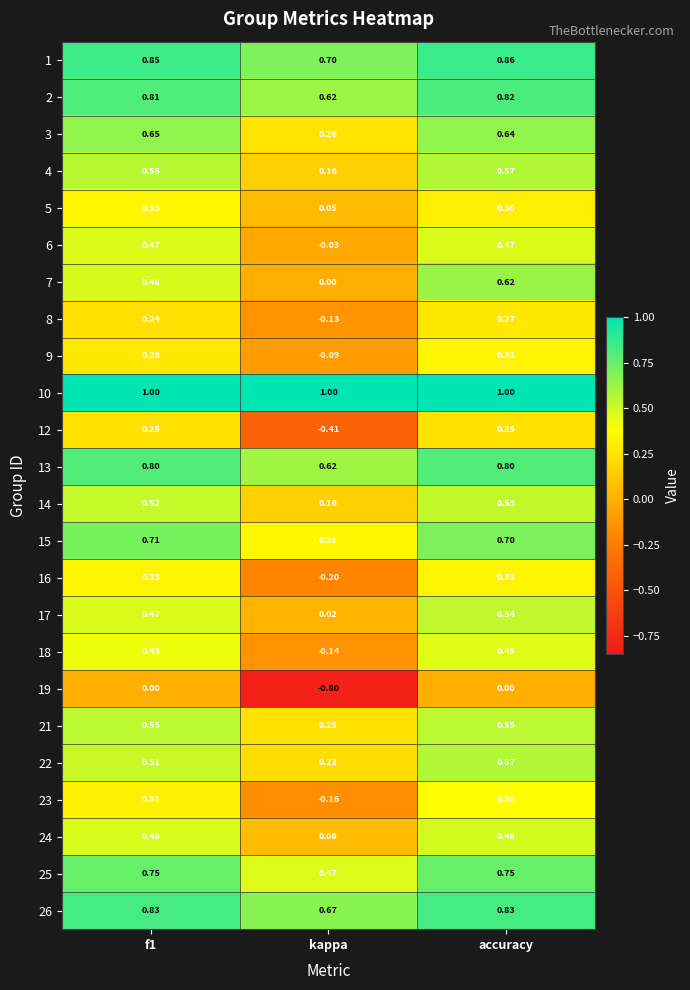

At which category does the chart reach its minimum across all series?

kappa